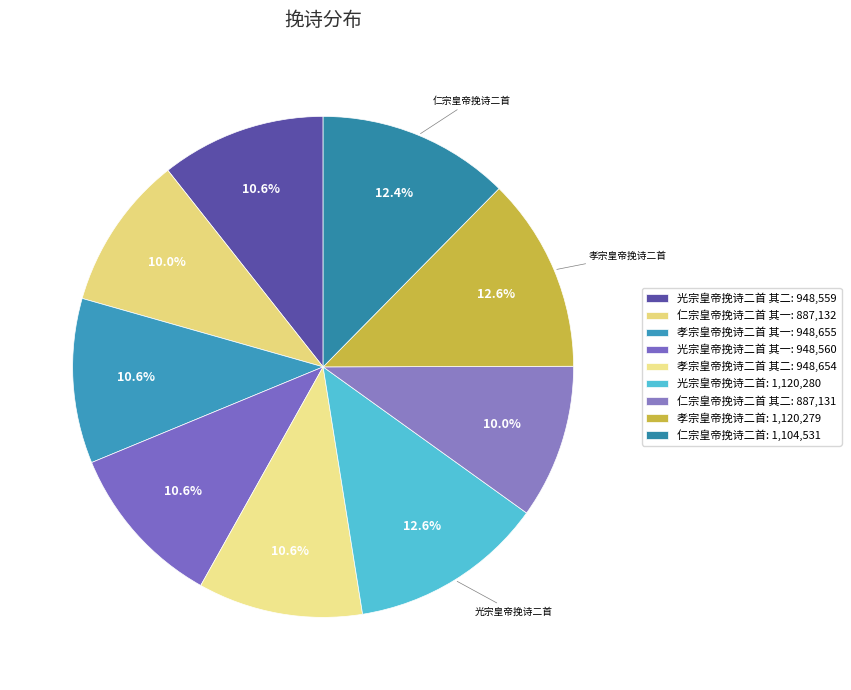

How many segments does this pie chart have?

9